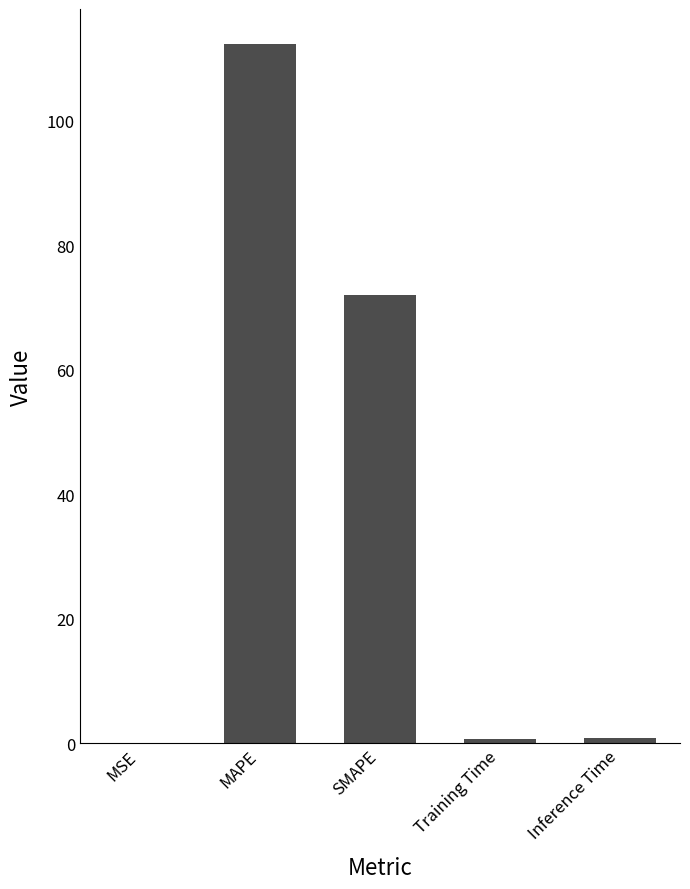

What is the sum of all values?

185.8